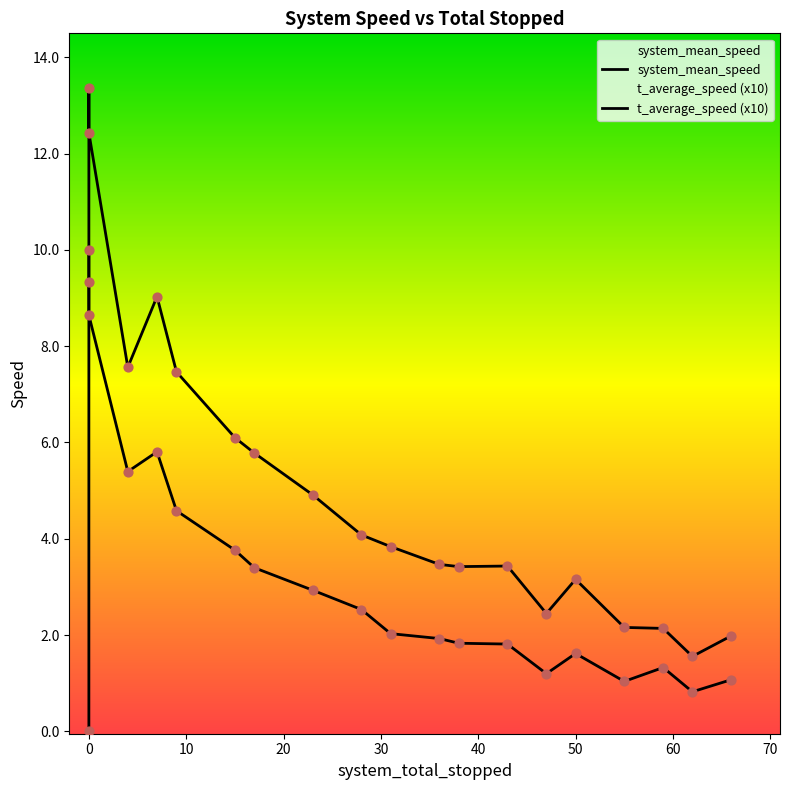

What are all the series names shown in the legend?

system_mean_speed, t_average_speed (x10)